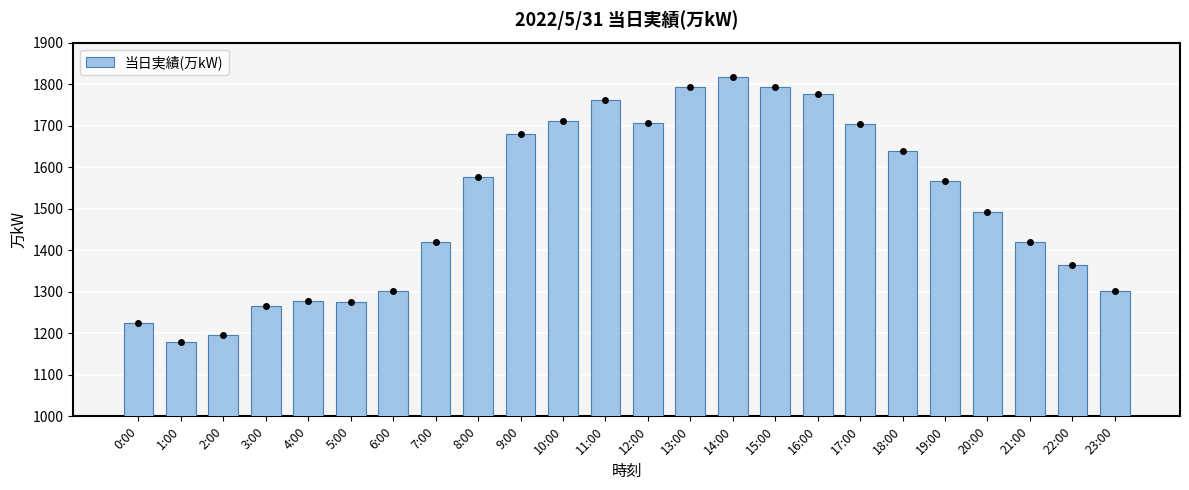

What is the change in value from 8:00 to 15:00?

+216